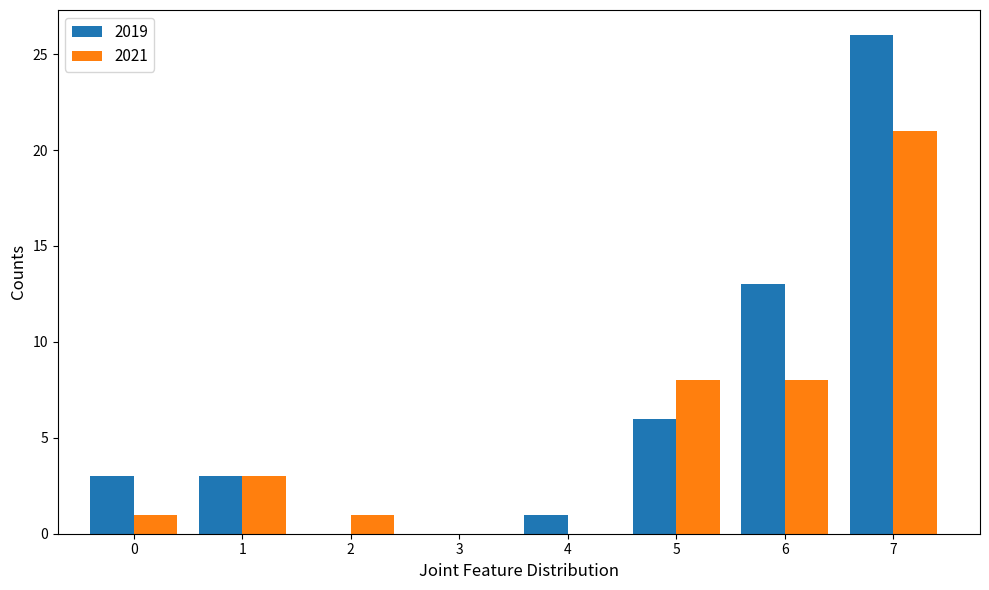

Which category has the highest value in the 2021 series?

7